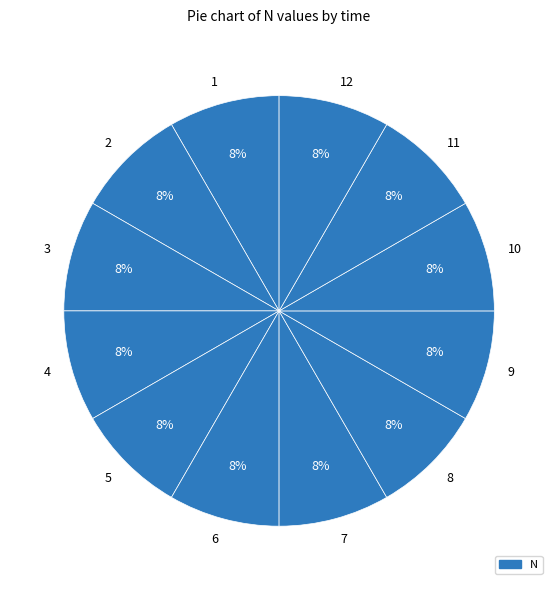

The 4 slice represents 8% of the pie. True or false?

True